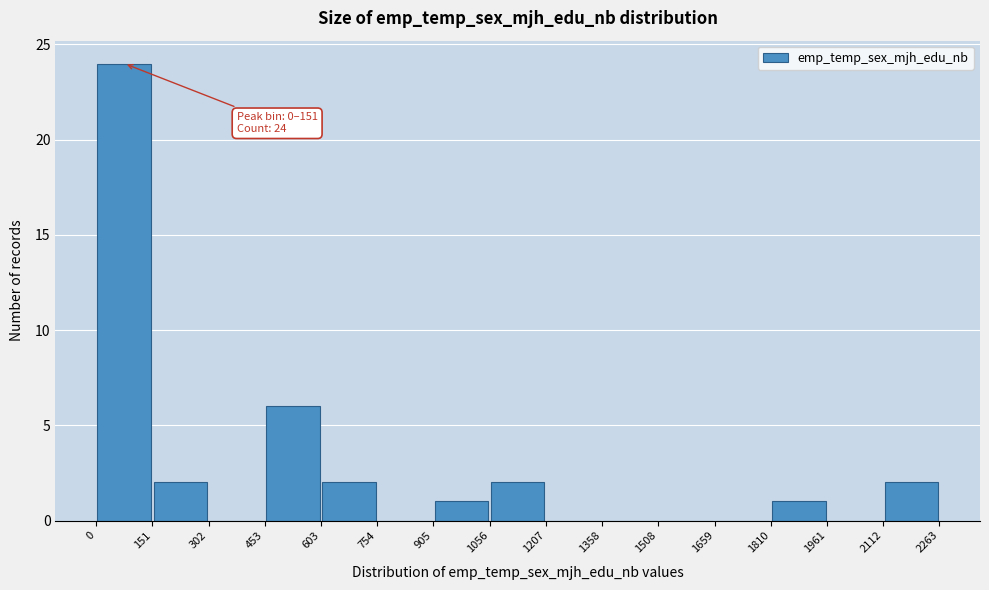

Over which range of the x-axis is the bar tallest?

0 to 151